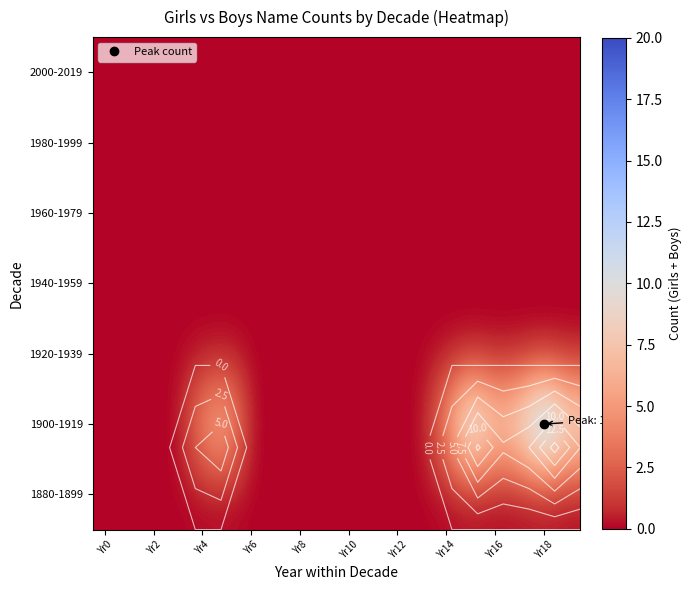

Count the number of data series in this chart.

7